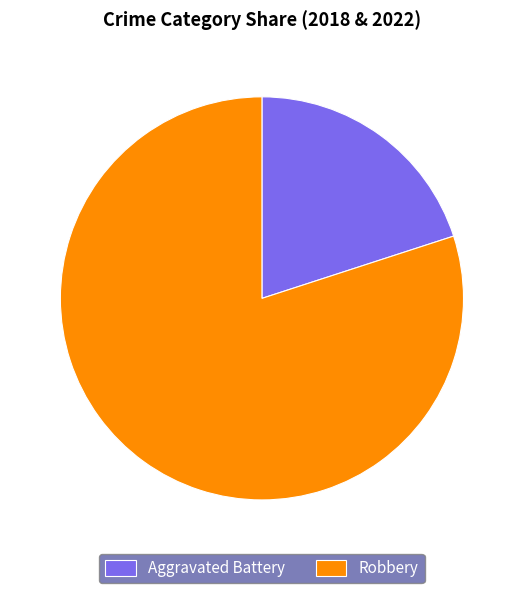

What is the largest slice in the pie chart?

Robbery